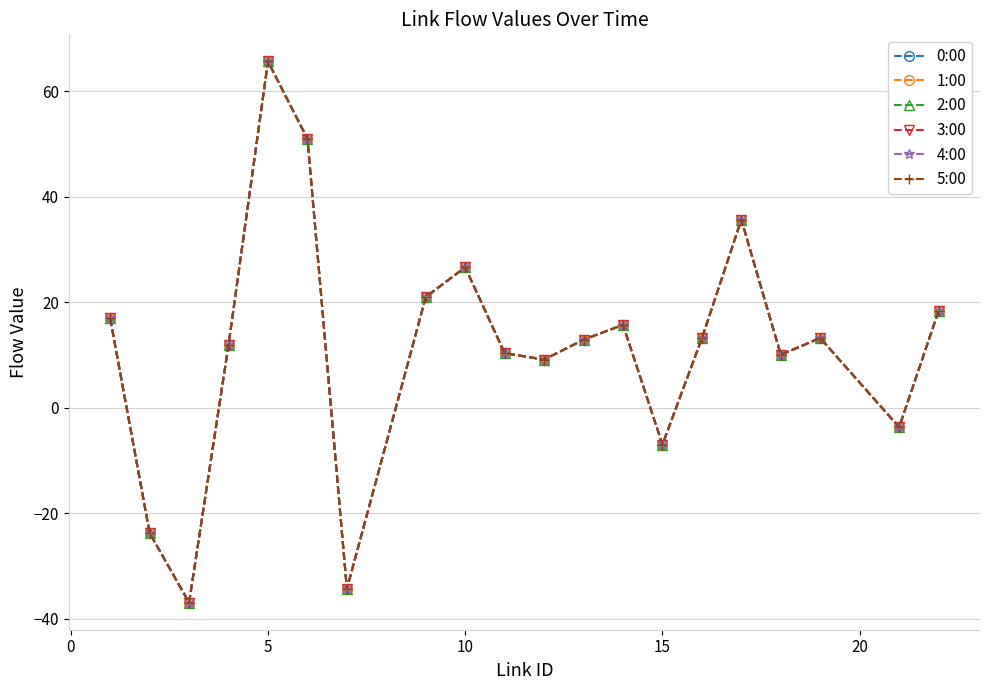

Is this an area chart (filled region under the line)?

No